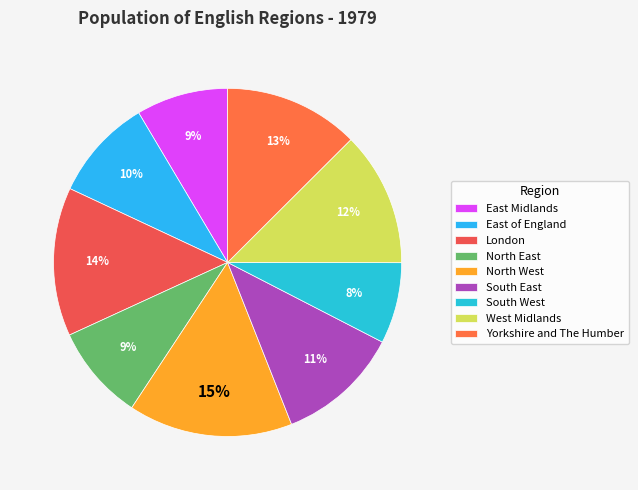

How many slices are in this pie chart?

9